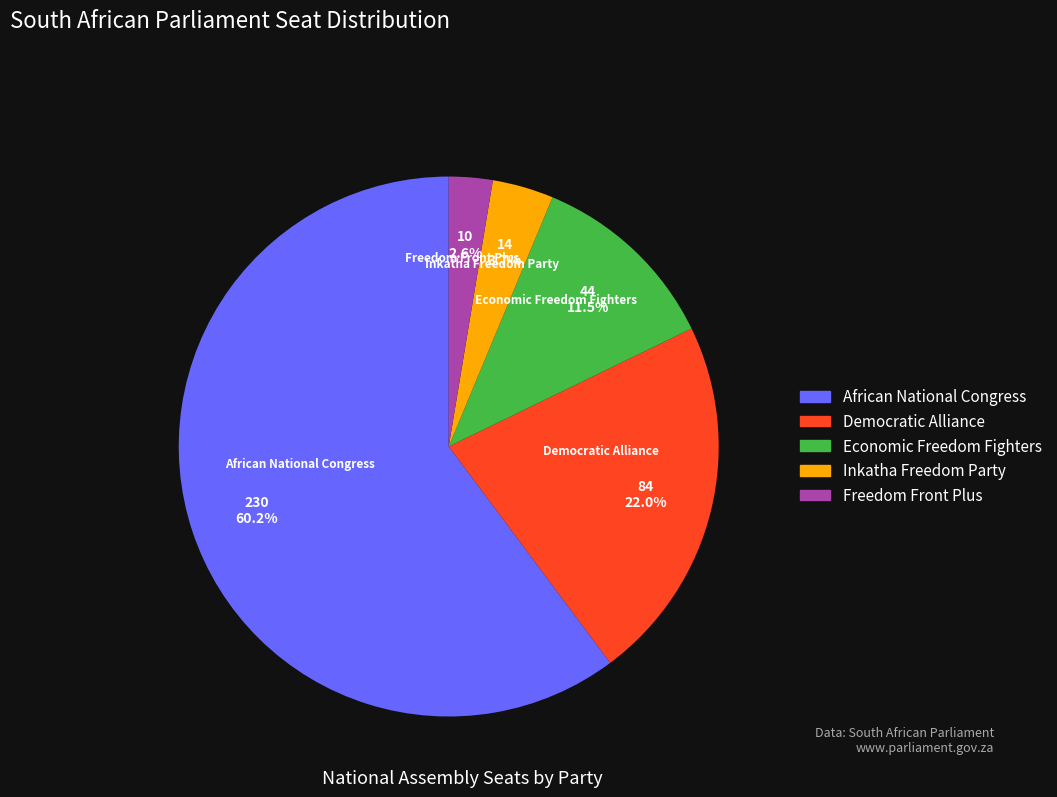

Count the number of slices in the pie.

5